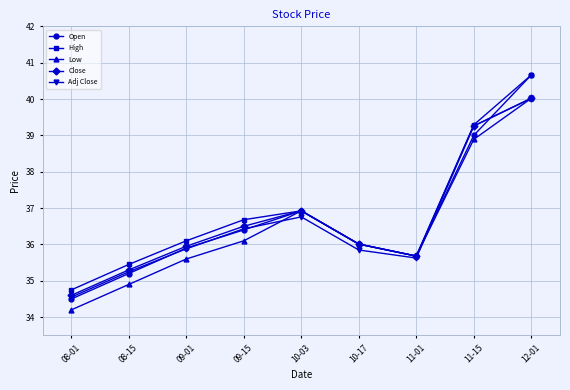

What is the sum of all High values?

331.5